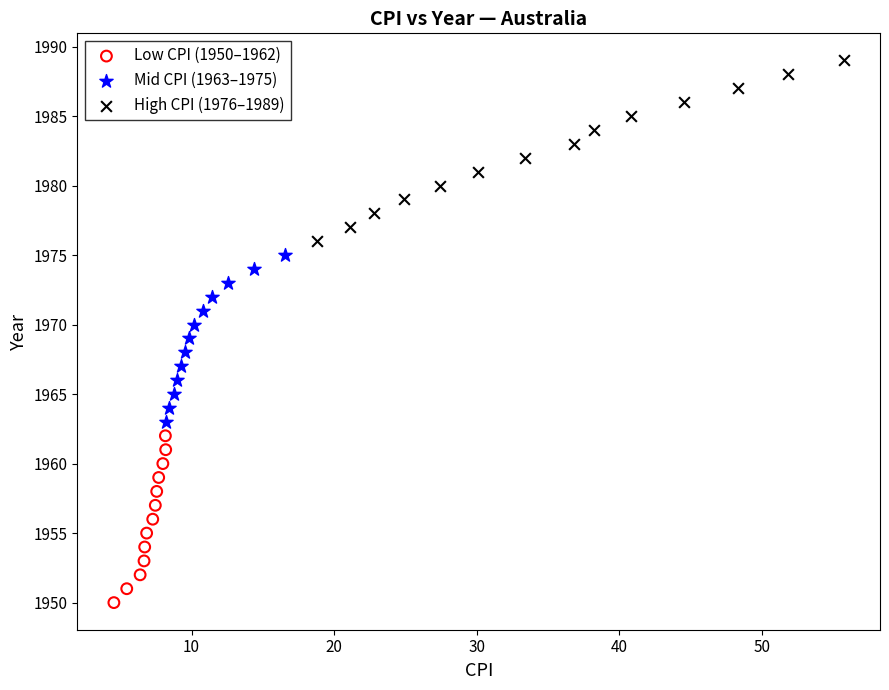

Which series contains the lowest Y value?

Low CPI (1950–1962)